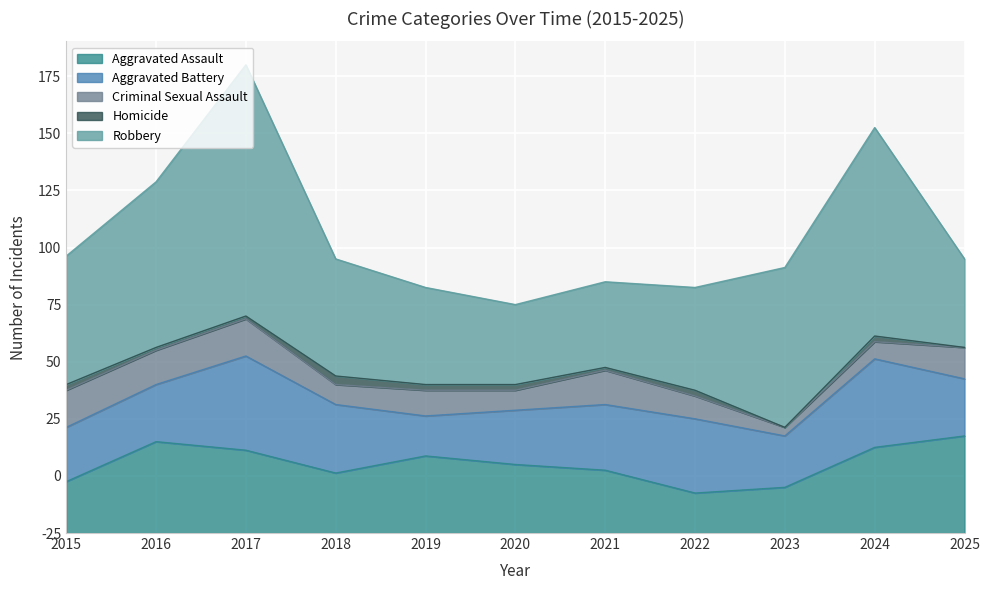

Reading left to right, transcribe all the data shown in this chart.

Aggravated Assault: 18	32	29	21	27	24	22	14	16	30	34
Aggravated Battery: 19	20	33	24	14	19	23	26	18	31	20
Criminal Sexual Assault: 13	12	13	7	9	7	12	8	3	6	11
Homicide: 2	1	1	3	2	2	1	2	0	2	0
Robbery: 45	58	88	41	34	28	30	36	56	73	31